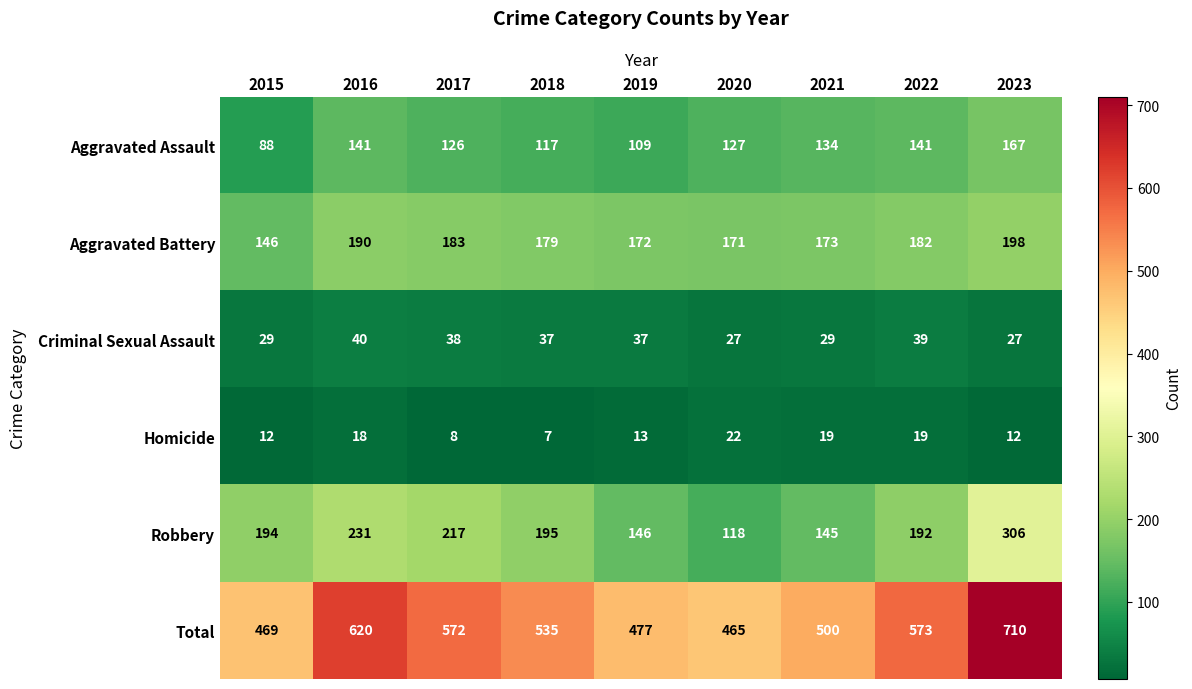

Which series has the largest total across all categories?

Total